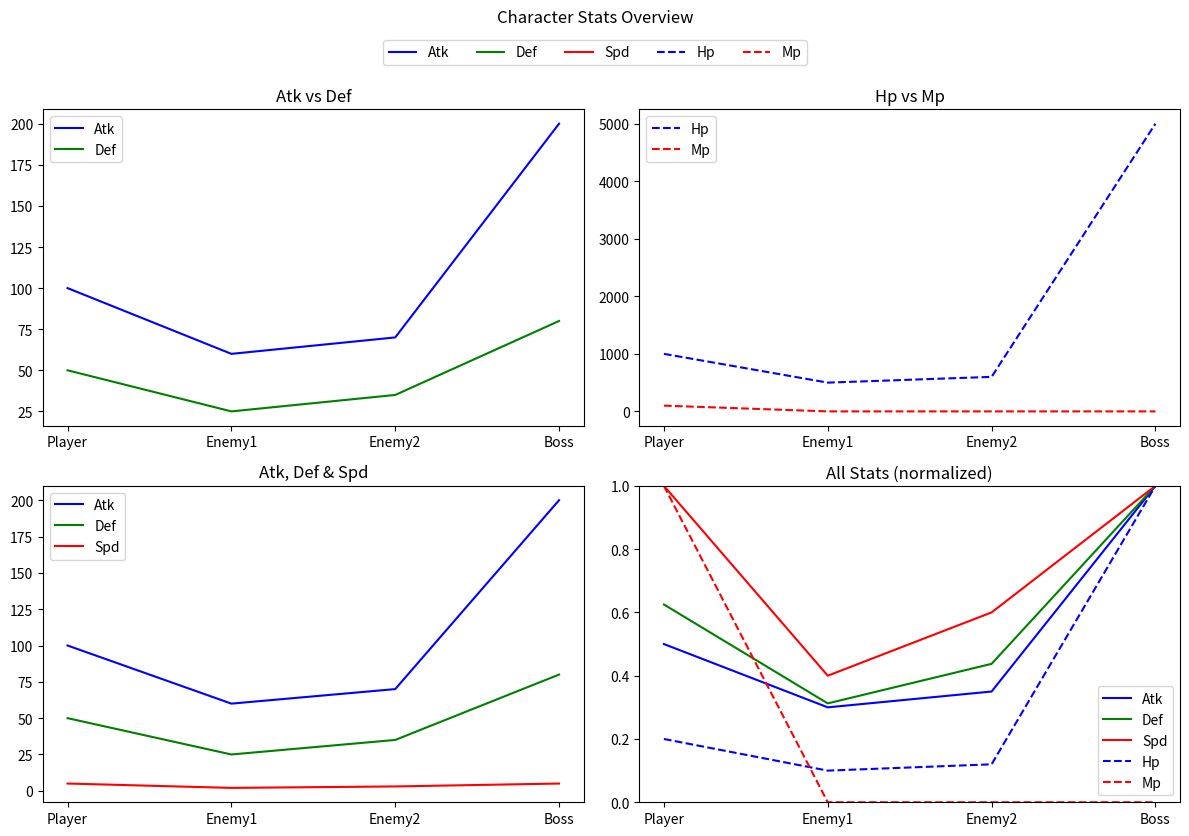

Which series has the widest spread of values?

Mp